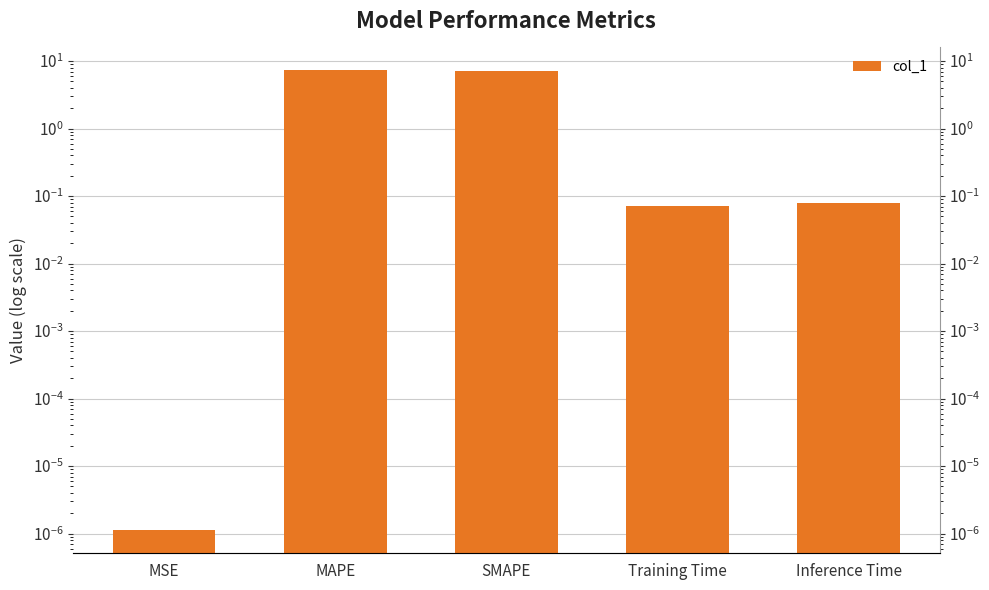

Rank the categories by value from lowest to highest.

MSE, Training Time, Inference Time, SMAPE, MAPE